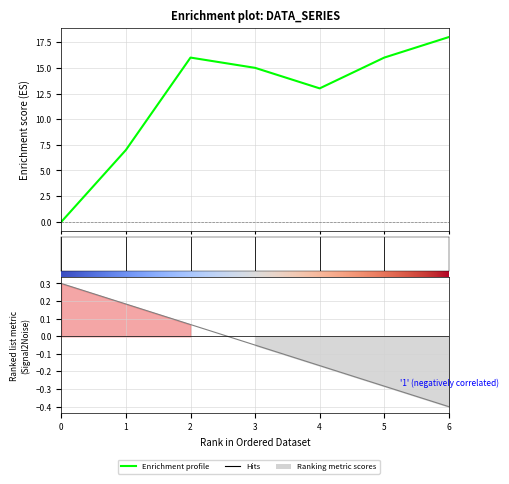

What is the greatest value displayed?

18